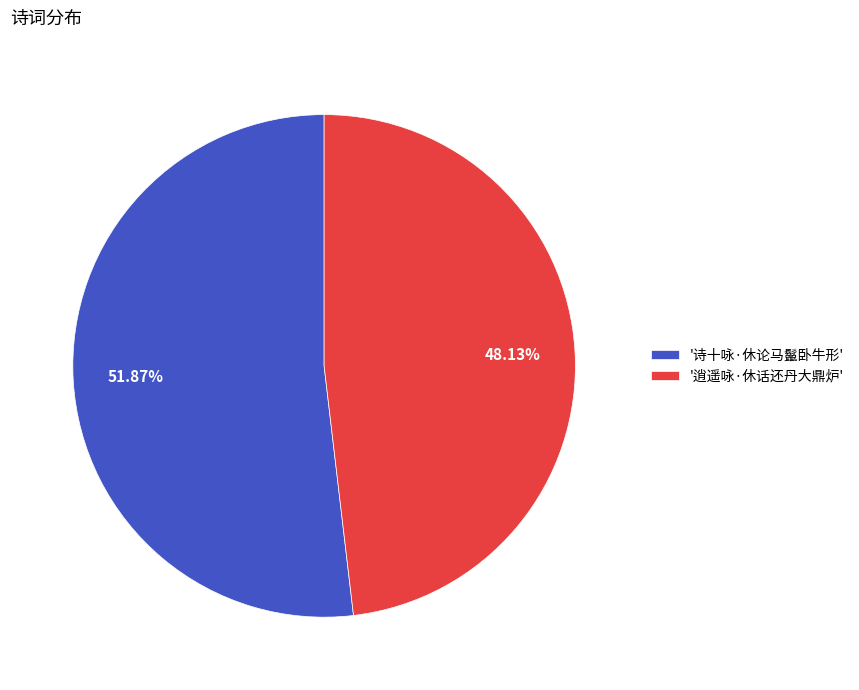

What is the smallest slice in the pie chart?

'逍遥咏·休话还丹大鼎炉'